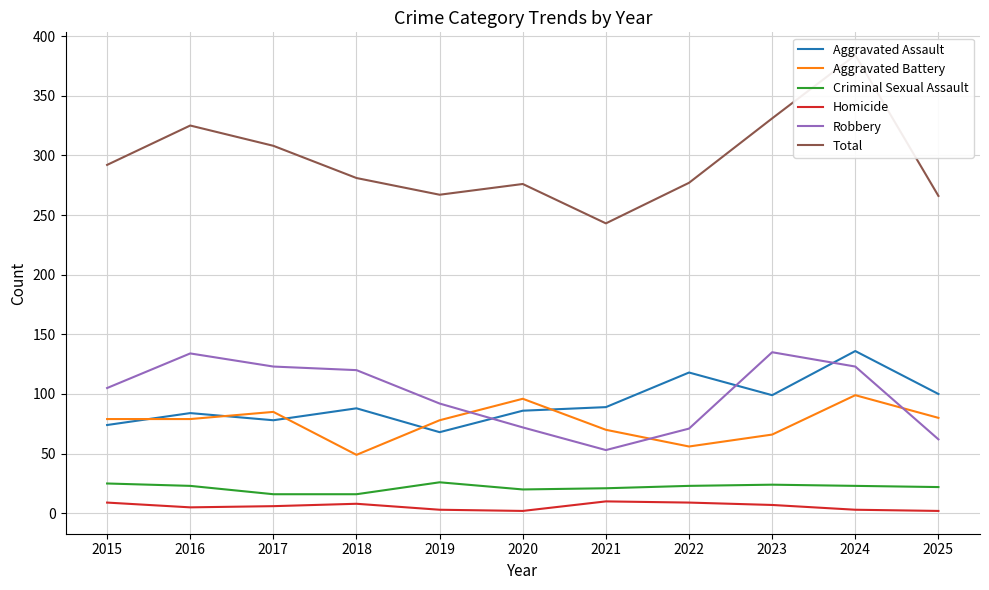

Which series has the widest spread of values?

Total